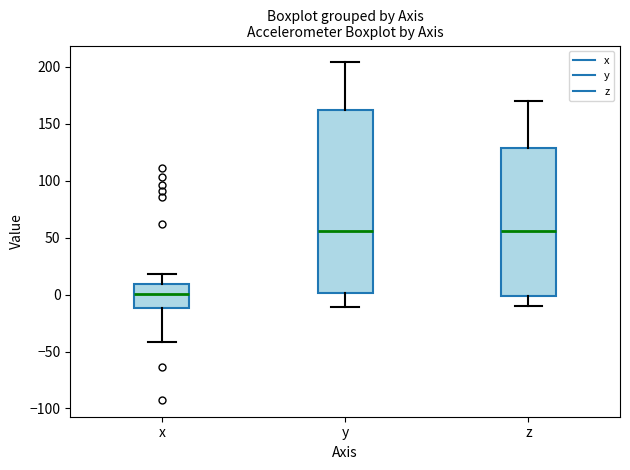

Where does the lower whisker of the box for y end on the y-axis? The values are not printed on the chart, so give them approximately, as read against the axis.

-10